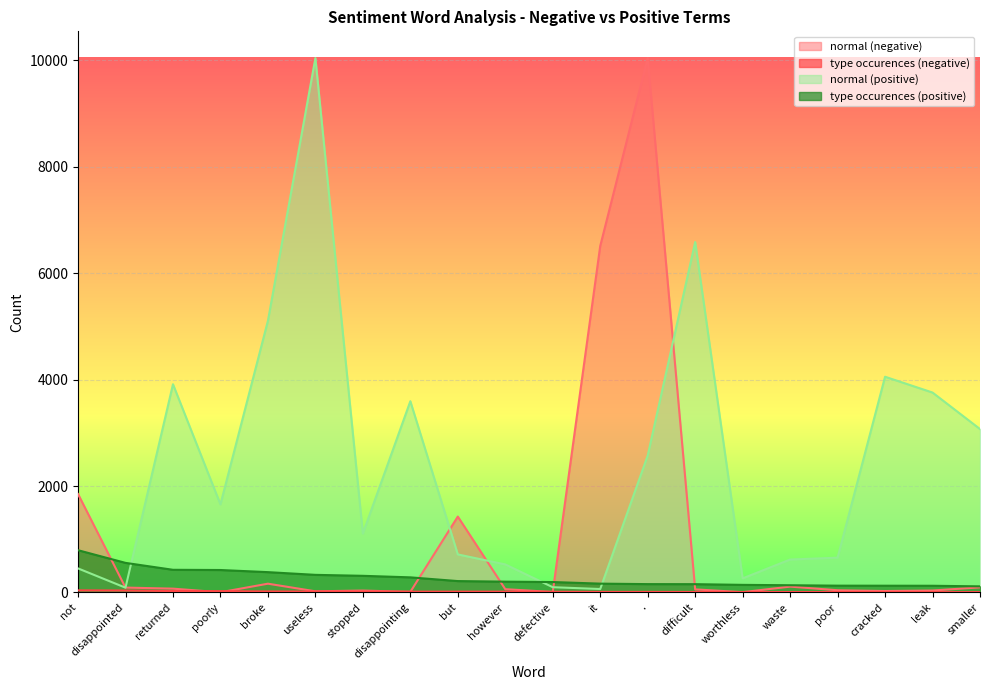

Reading left to right, what are all the values shown in this chart?

normal (negative): 1849	92	72	4	165	22	36	11	1426	62	9	6510	10040	58	6	110	42	27	37	96
type occurences (negative): 40	37	27	25	20	18	17	16	16	16	14	11	11	10	9	8	8	7	7	7
normal (positive): 452	90	3912	1655	5104	10040	1107	3593	715	527	99	65	2572	6584	265	619	654	4053	3756	3070
type occurences (positive): 794	556	426	422	382	331	313	284	214	203	196	166	157	156	143	136	128	127	126	115